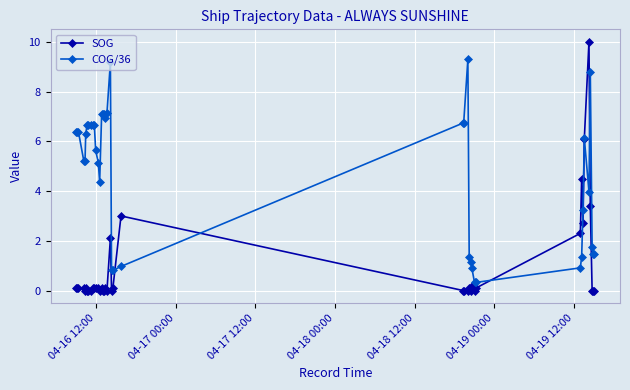

Rank the series by their maximum value, from lowest to highest.

COG/36, SOG